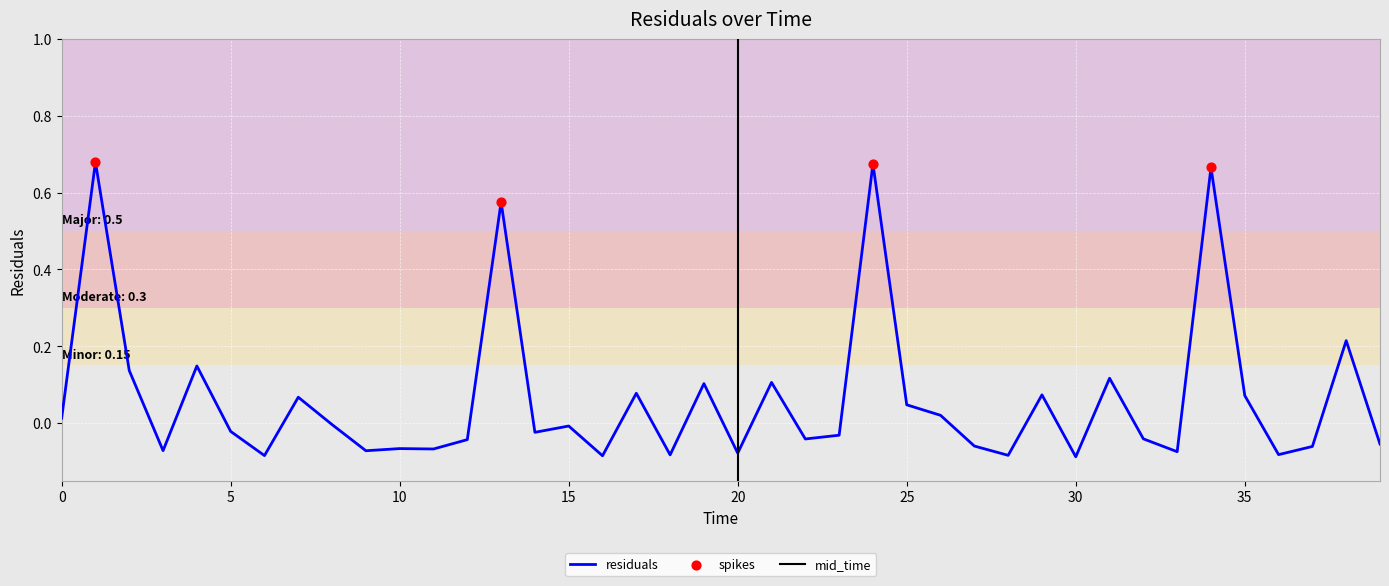

Which has a higher value, 33.0 or 28.0?

33.0